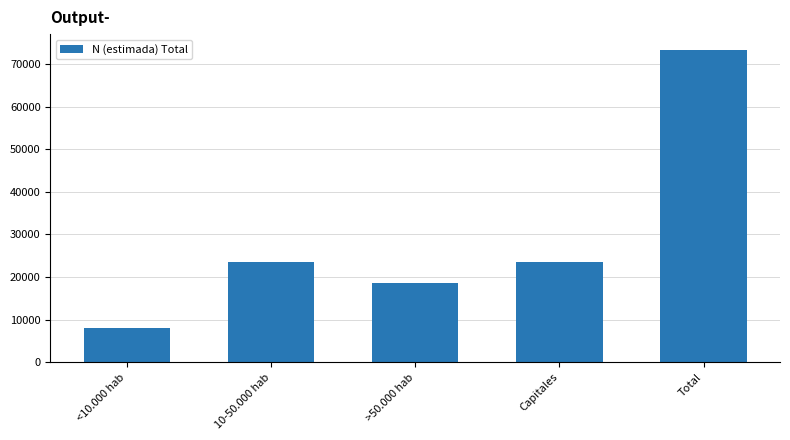

The value at <10.000 hab is 12879. True or false?

False